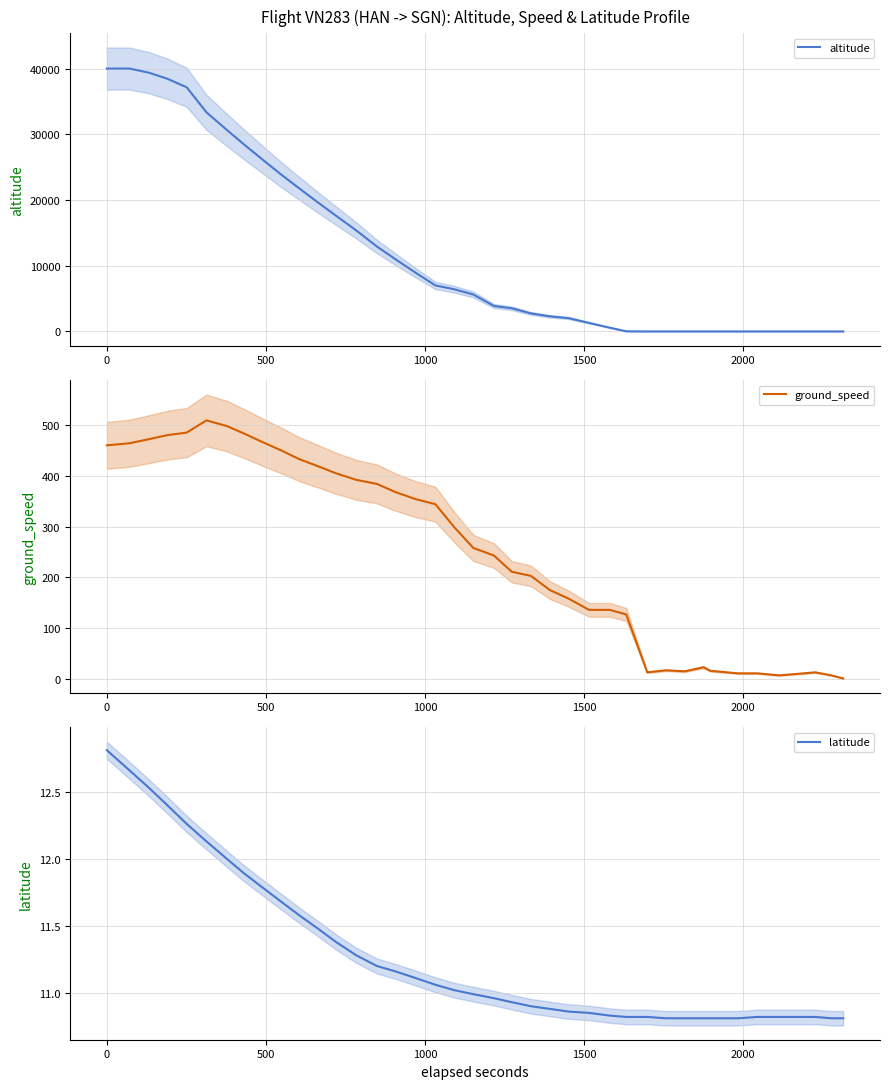

What is the value of the latitude point at the 27th from the left?

10.8